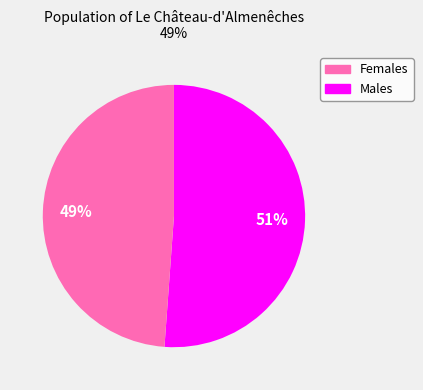

Does any single category account for the majority?

Yes